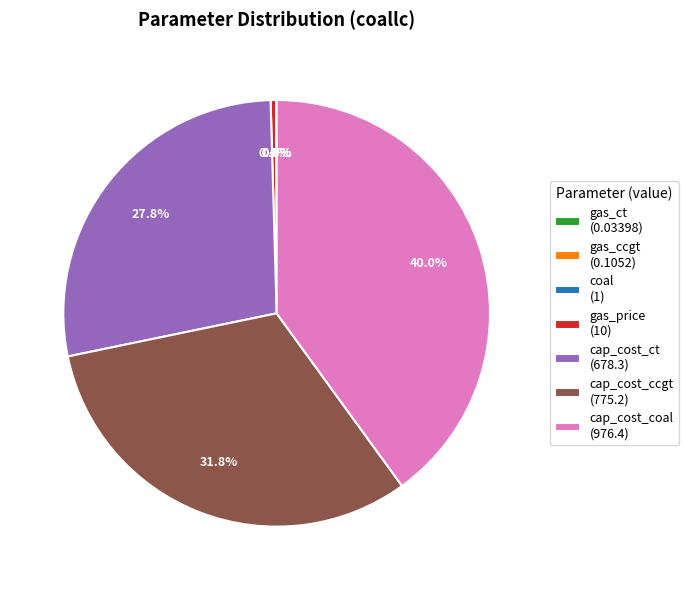

To the nearest percent, what is the difference between the largest and smallest slice percentages?

40%